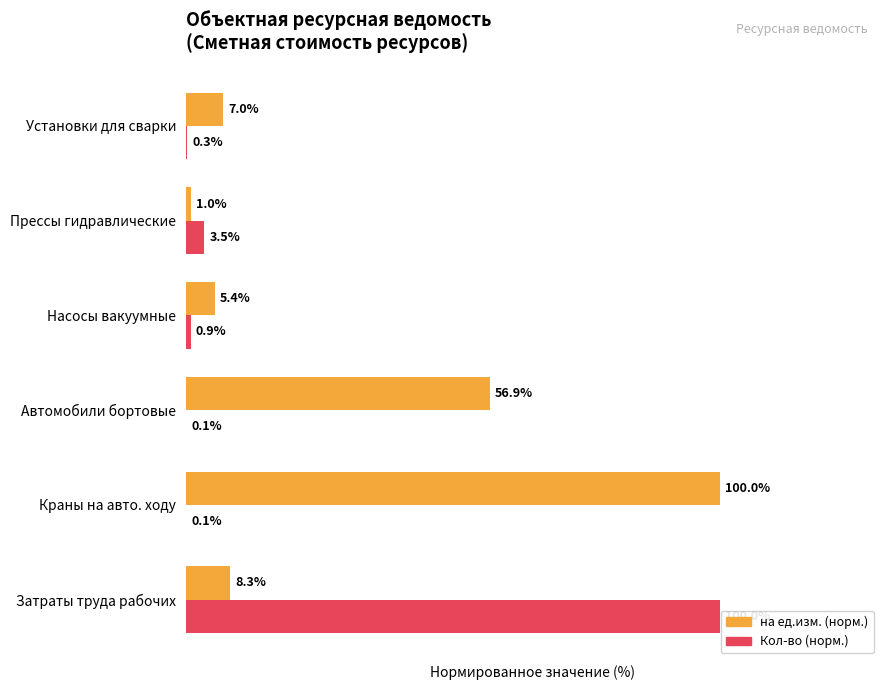

Which series changed the most between Автомобили бортовые and Прессы гидравлические?

на ед.изм. (норм.)